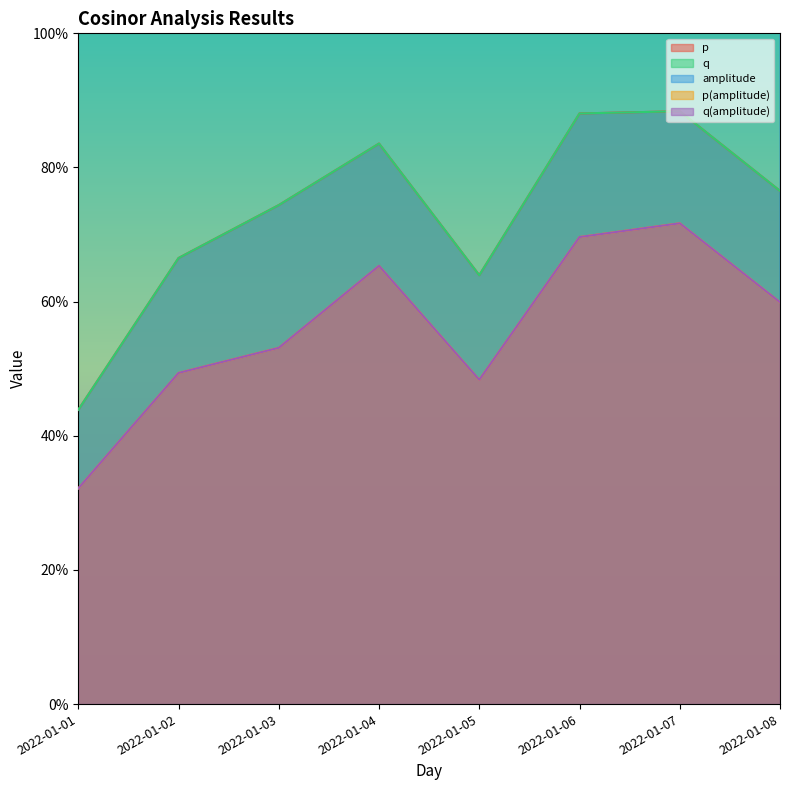

Reading right to left, extract all data points from this chart.

p: 0.8	0.9	0.9	0.6	0.8	0.7	0.7	0.4
q: 0.8	0.9	0.9	0.6	0.8	0.7	0.7	0.4
amplitude: 2.6	1.7	1.9	3.0	2.0	2.8	2.9	4.6
p(amplitude): 0.6	0.7	0.7	0.5	0.7	0.5	0.5	0.3
q(amplitude): 0.6	0.7	0.7	0.5	0.7	0.5	0.5	0.3